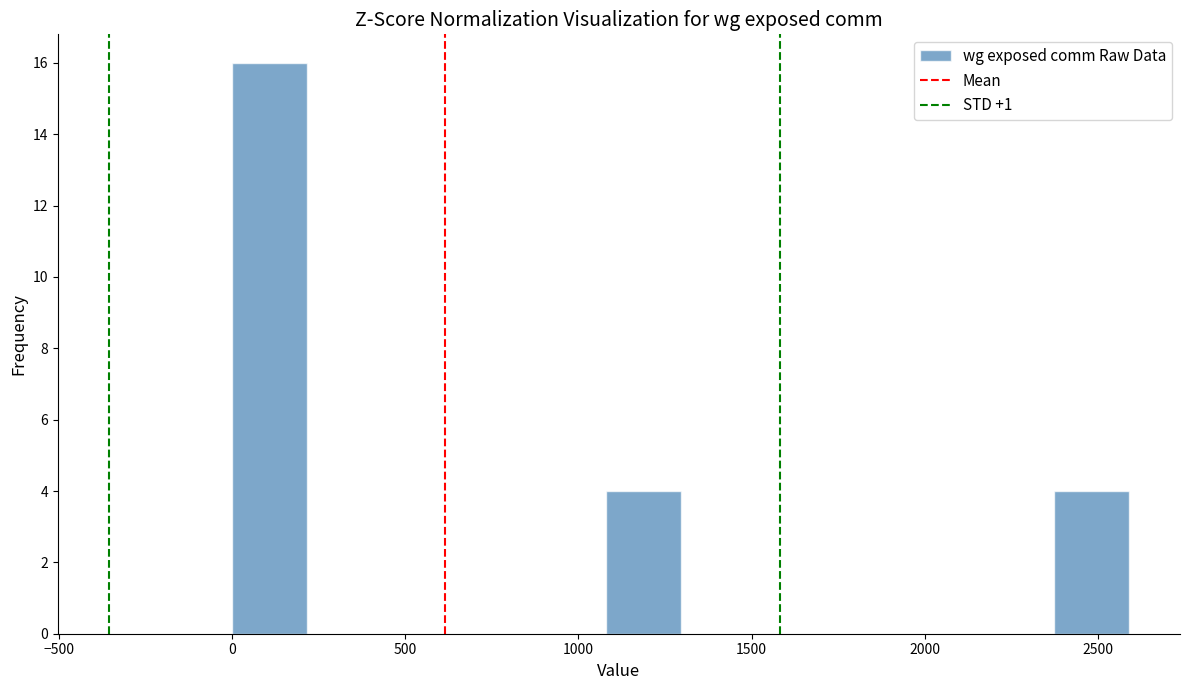

Reading left to right, list every bar in this chart as the range it spans on the x-axis followed by its height. Neither the bar edges nor the heights are printed on the chart, so give them approximately, as read against the axes.

0 to 200: 16
200 to 450: 0
450 to 650: 0
650 to 850: 0
850 to 1100: 0
1100 to 1300: 4
1300 to 1500: 0
1500 to 1750: 0
1750 to 1950: 0
1950 to 2150: 0
2150 to 2350: 0
2350 to 2600: 4